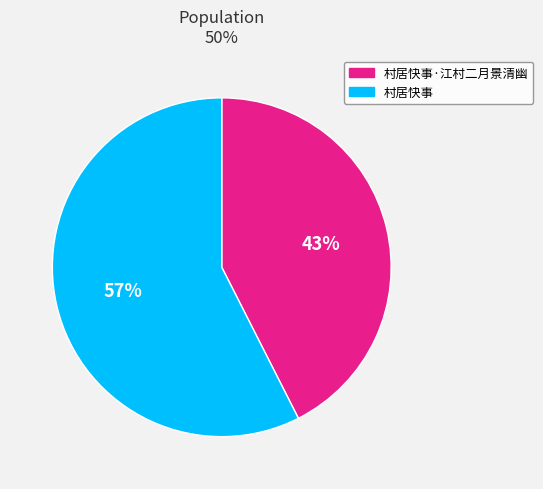

How many slices are in this pie chart?

2